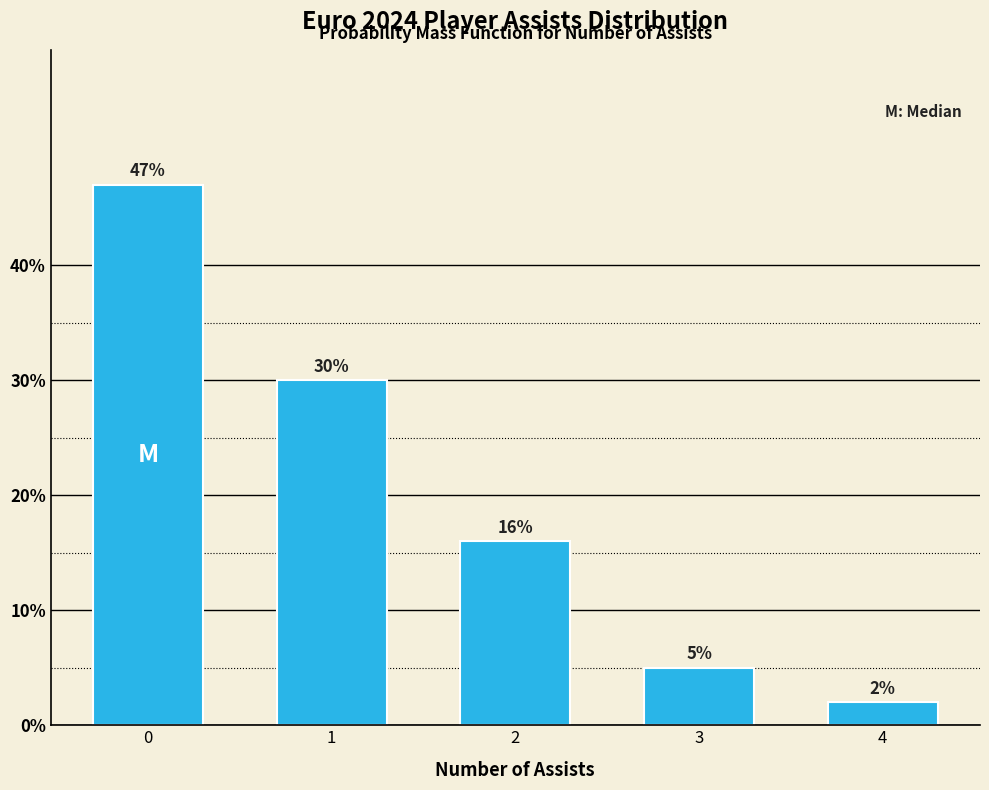

What is the maximum value shown in the chart?

47